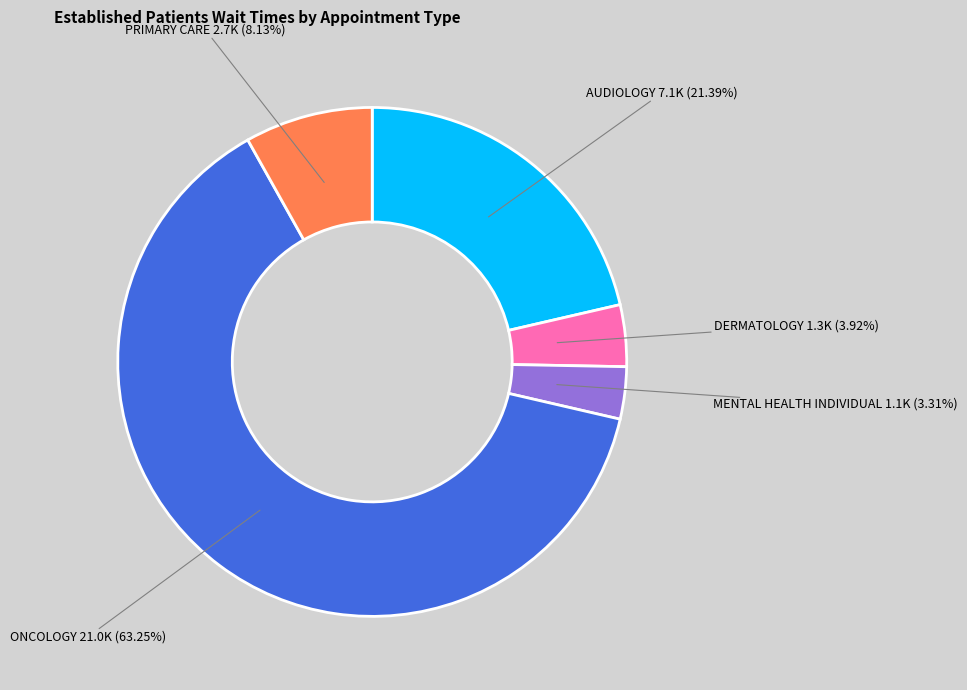

What percentage do AUDIOLOGY and PRIMARY CARE together represent?

29.5%